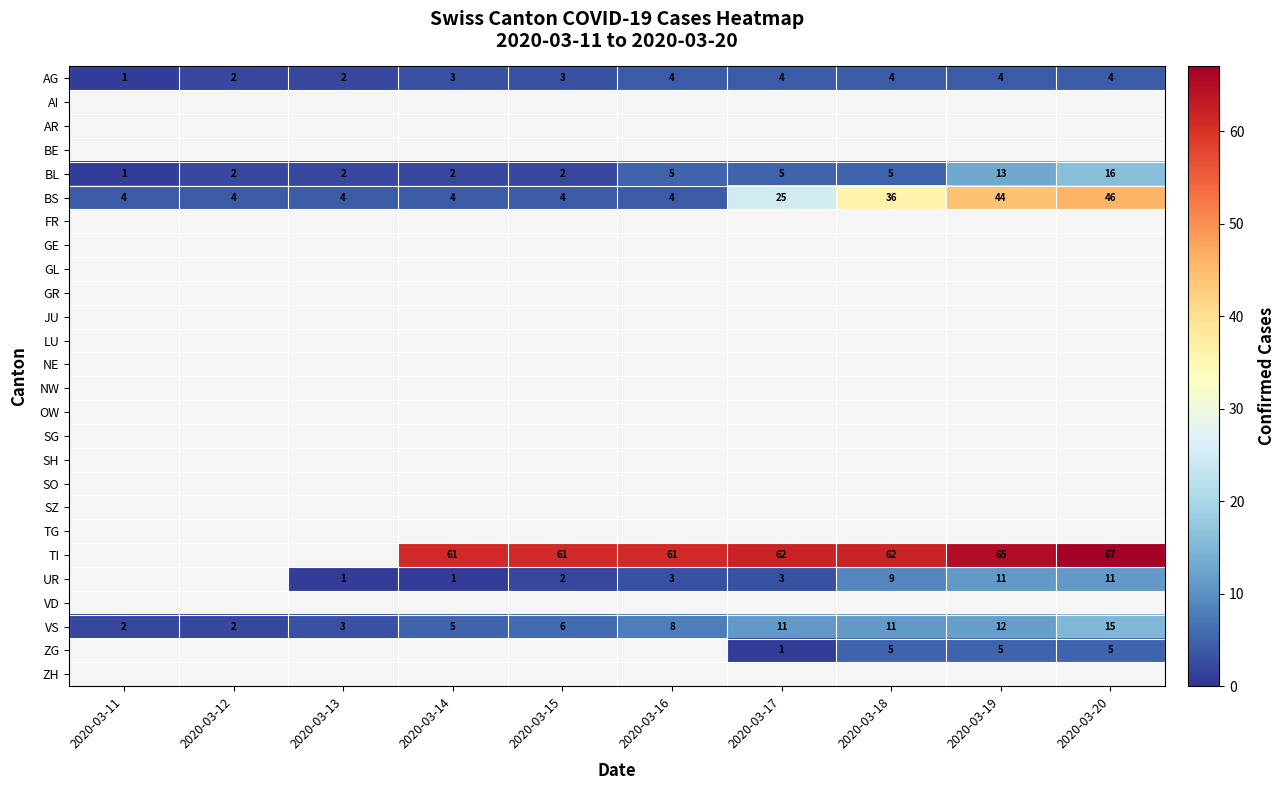

The VS series shows 2 at 2020-03-11. True or false?

True